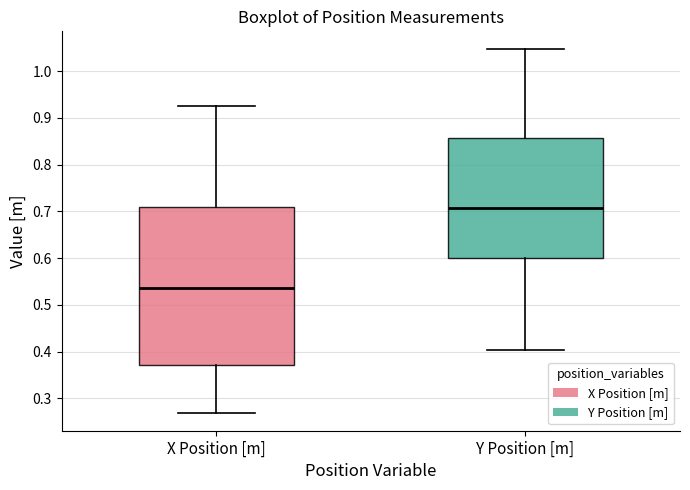

Where does the median line of the box for X Position [m] sit on the y-axis? The values are not printed on the chart, so give them approximately, as read against the axis.

0.54